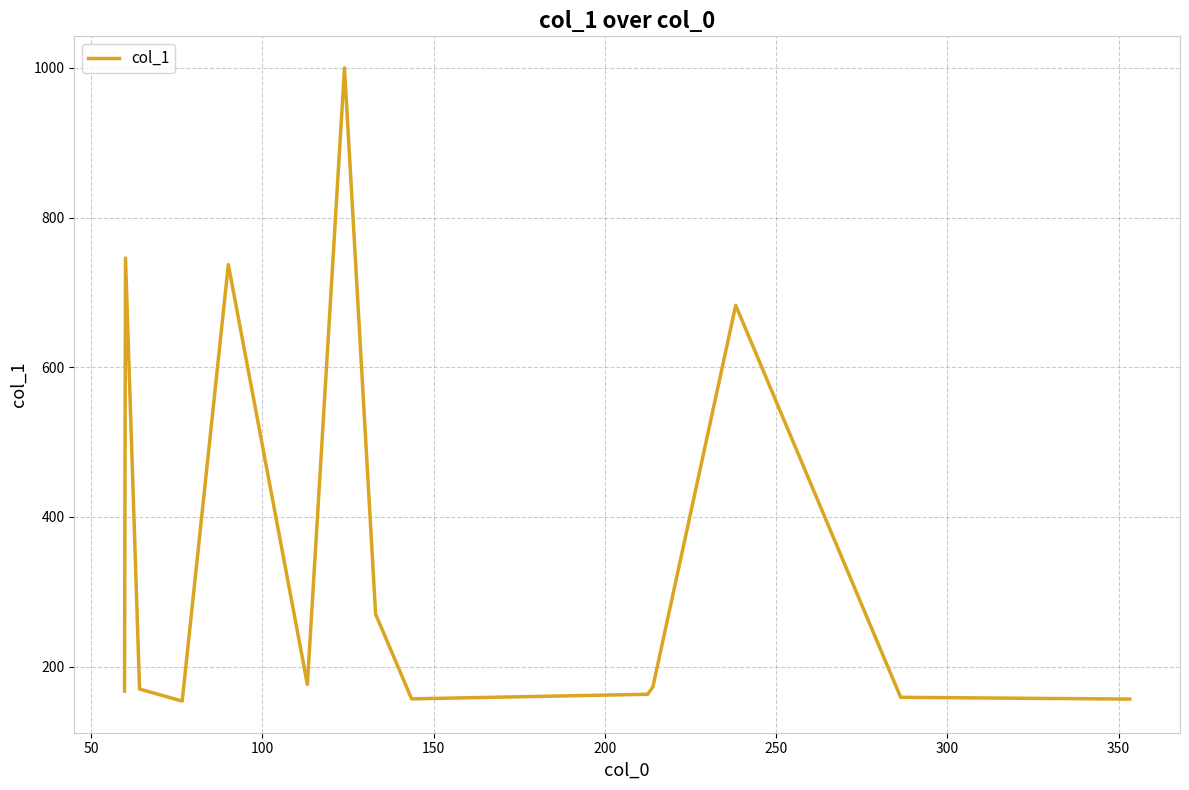

What is the difference between the maximum and minimum values?

845.8